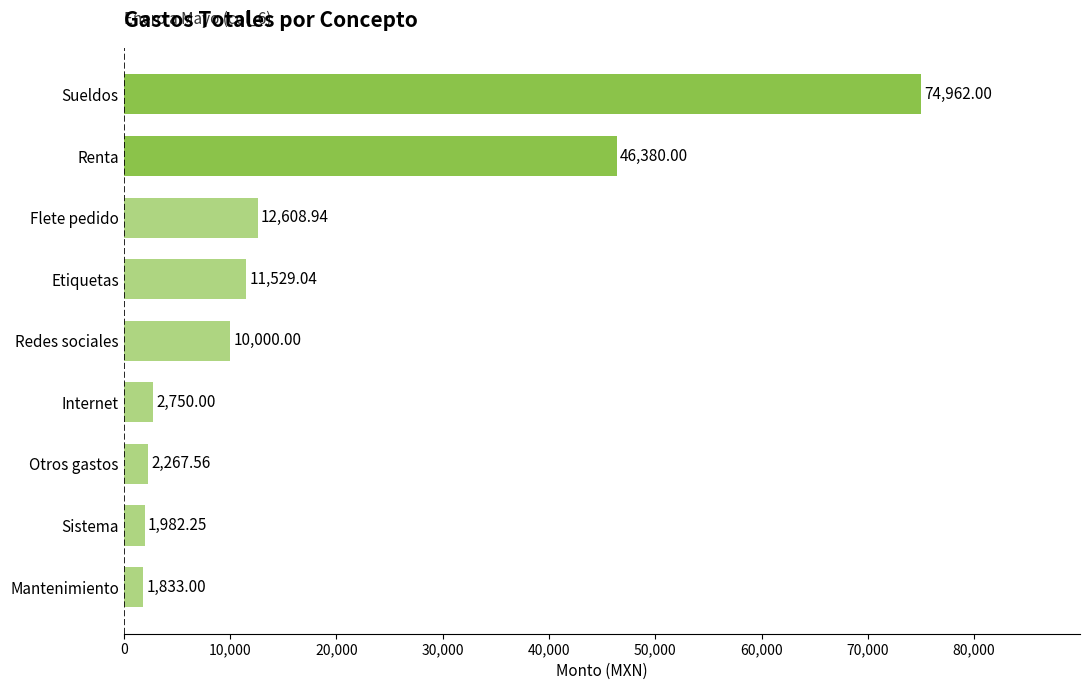

What is the ratio of the value at Sueldos to the value at Redes sociales?

7.5